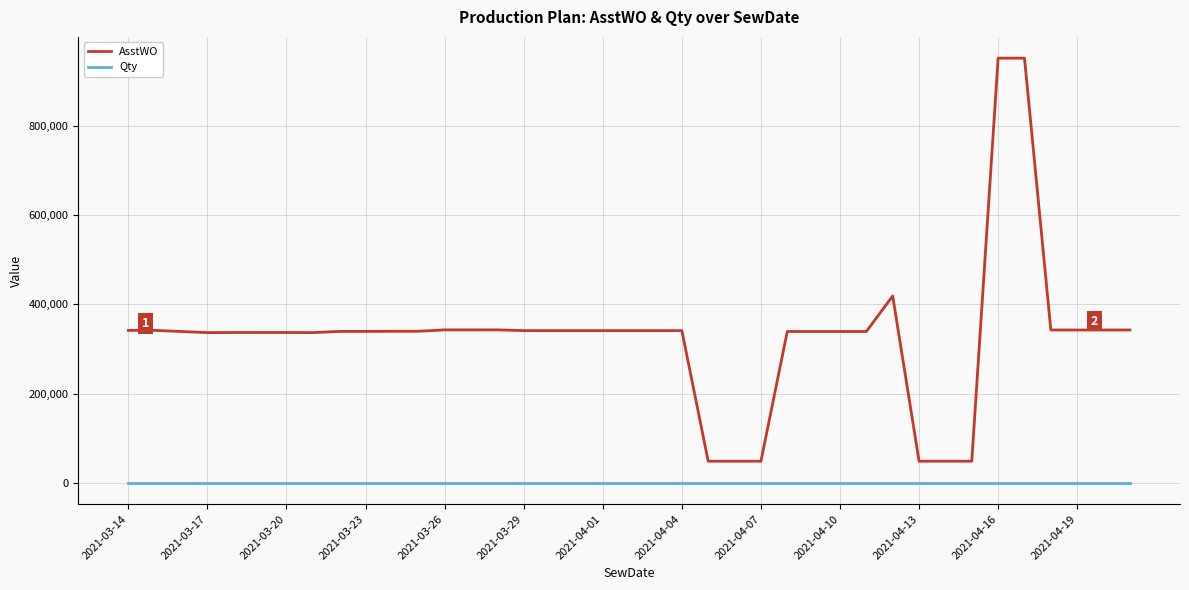

True or false: AsstWO and Qty cross at least once.

False